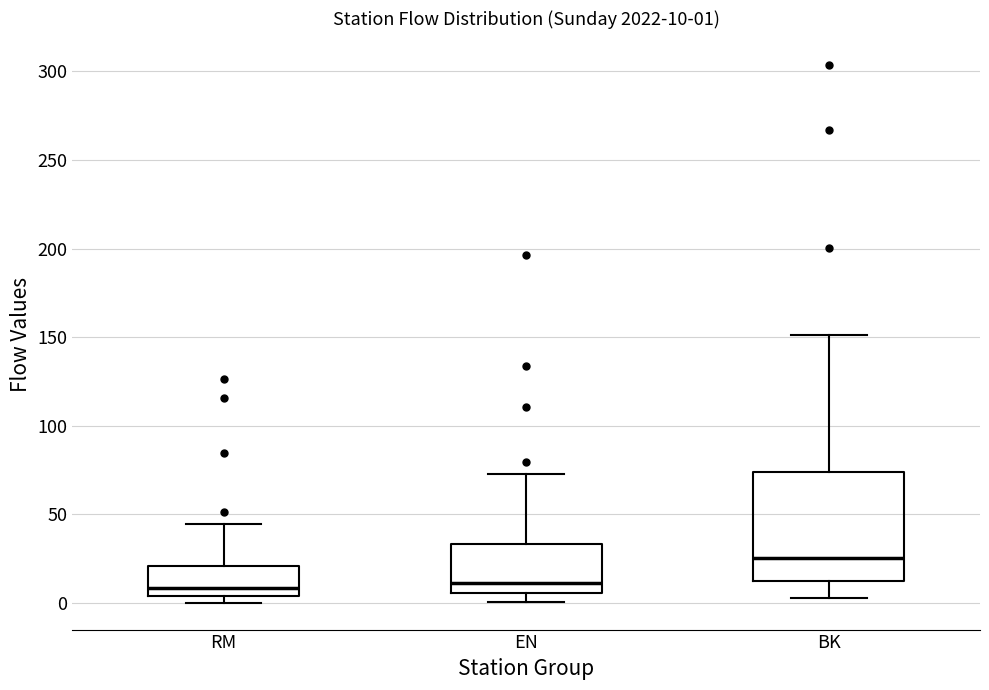

Comparing the boxes themselves (not the whiskers), which one is the tallest?

BK